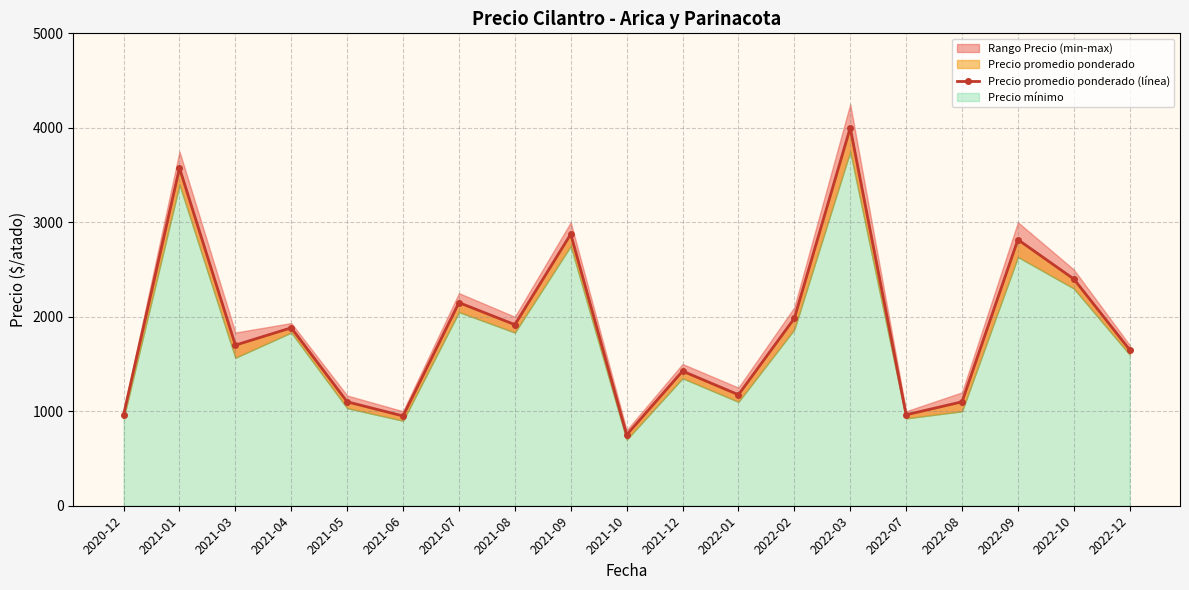

What is the average value?

1861.8